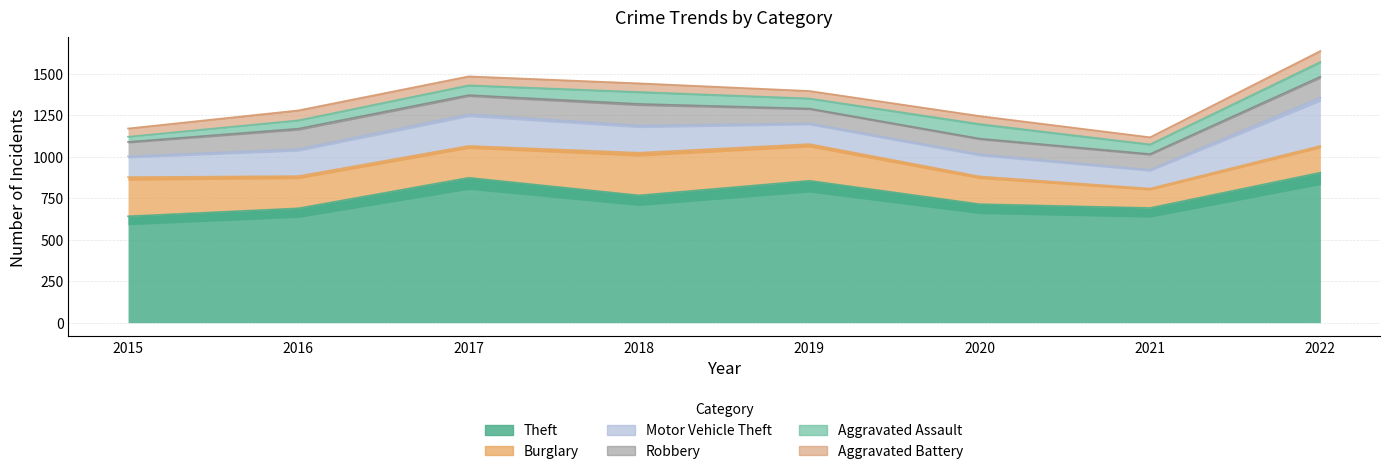

List the series in order of their peak value, highest first.

Theft, Motor Vehicle Theft, Burglary, Robbery, Aggravated Assault, Aggravated Battery